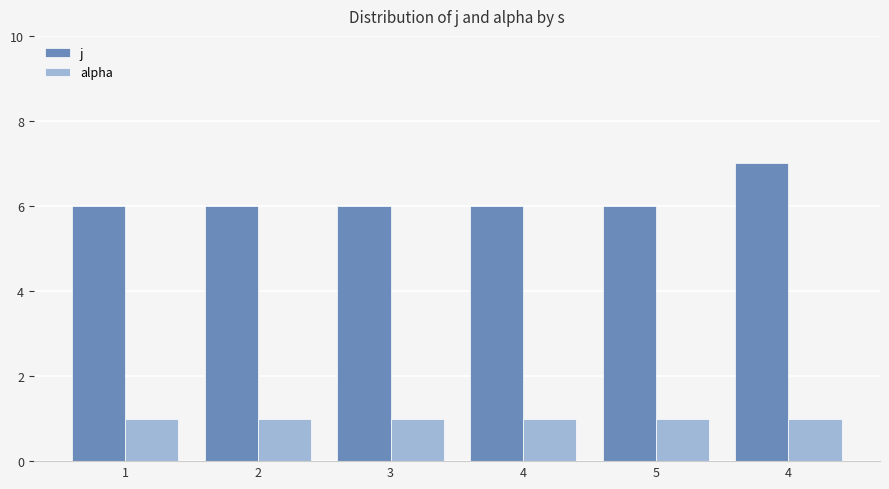

Count the number of categories in the chart.

6